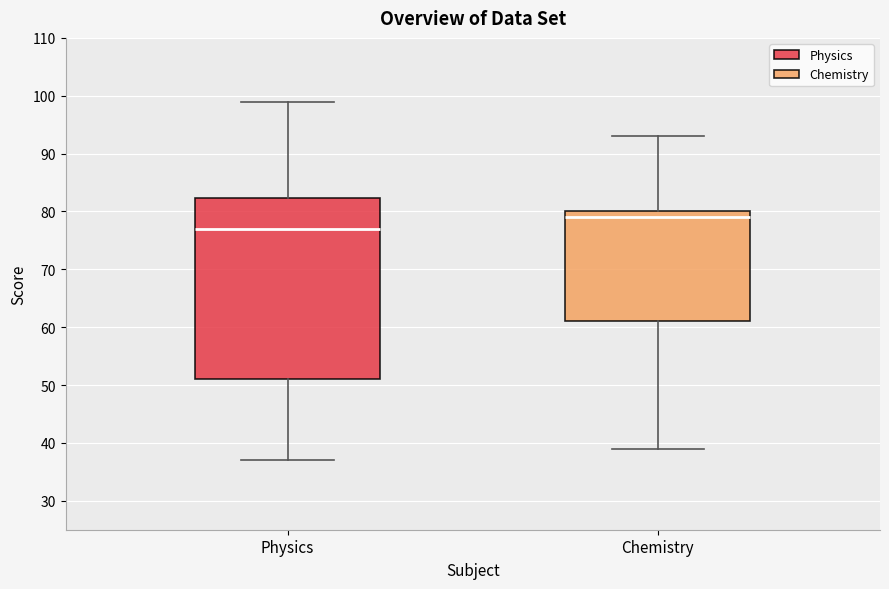

Reading left to right, read every box against the y-axis: the position of its median line, the range the box covers, and the ends of its whiskers. The values are not printed on the chart, so give them approximately, as read against the axis.

Physics: median 77, box 51 to 82, whiskers 37 to 99
Chemistry: median 79, box 61 to 80, whiskers 39 to 93